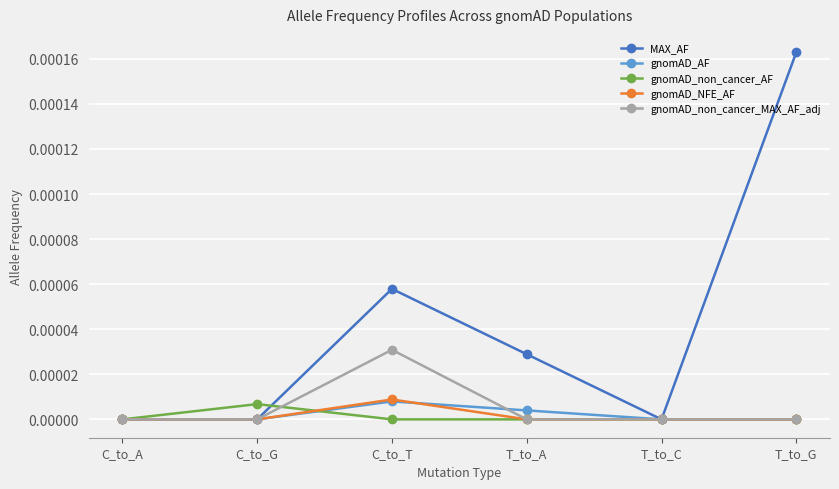

How many distinct data groups are displayed?

5